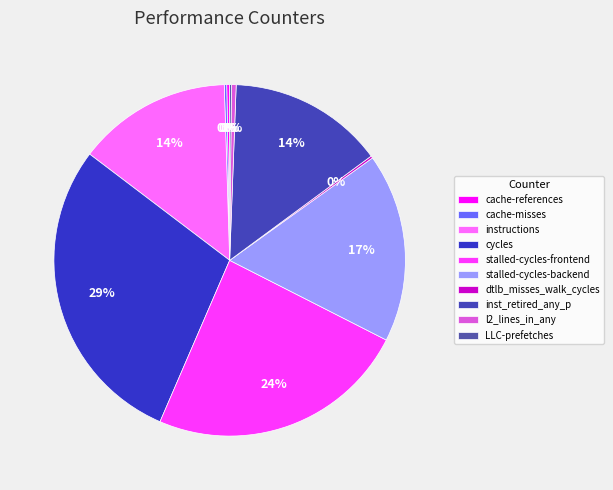

To the nearest percent, what portion does stalled-cycles-backend represent?

17%